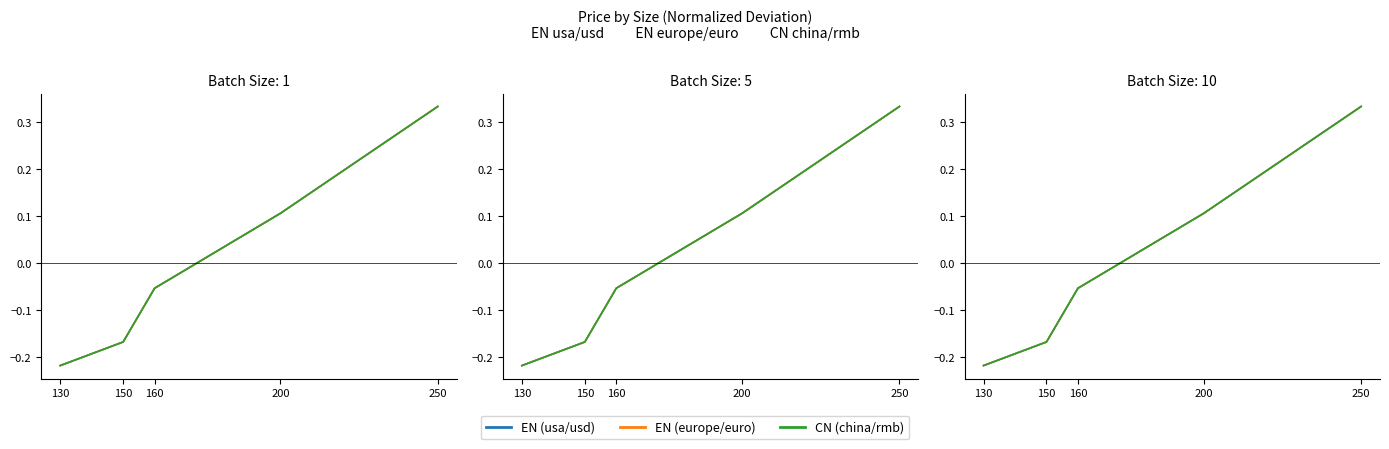

Which series has the largest total across all categories?

EN (europe/euro)